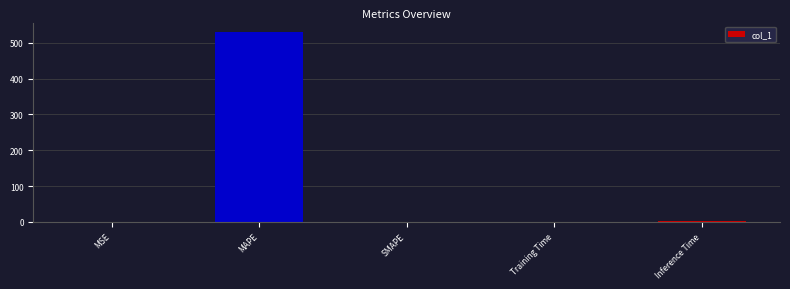

What is the sum of all values?

531.6